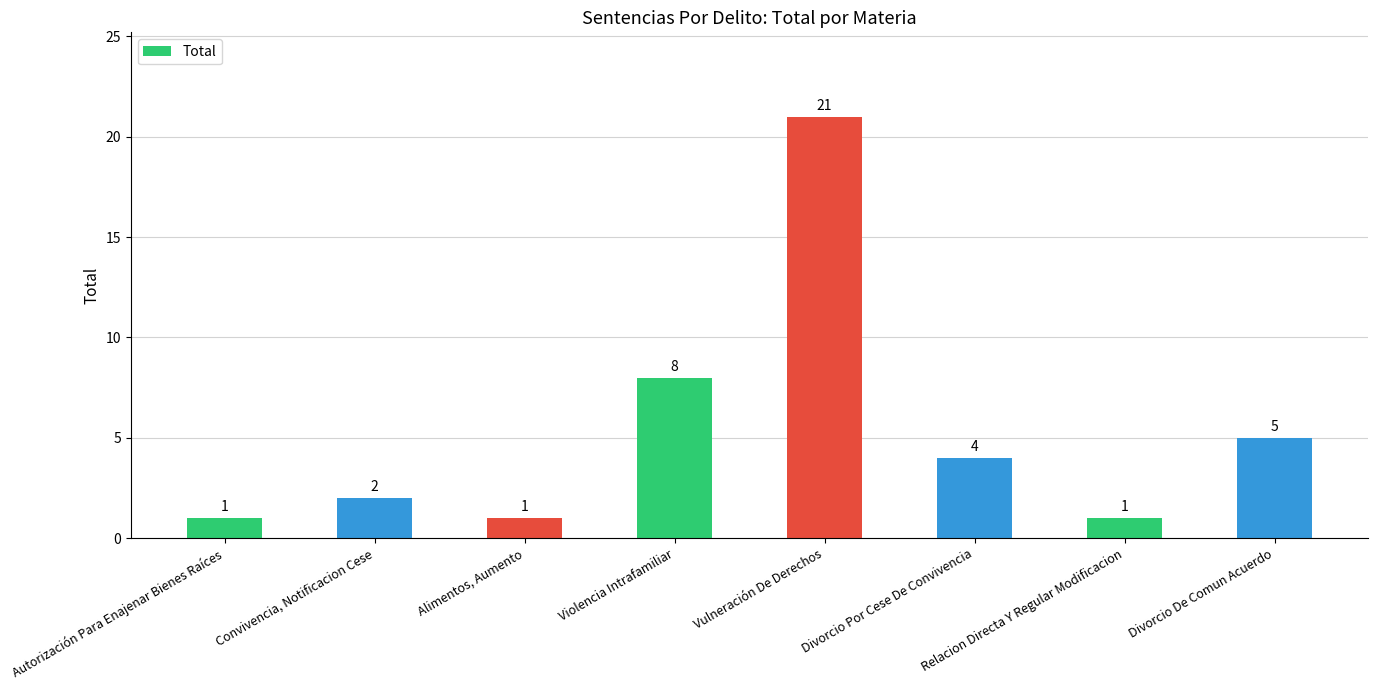

At which category does the chart reach its peak across all series?

Vulneración De Derechos